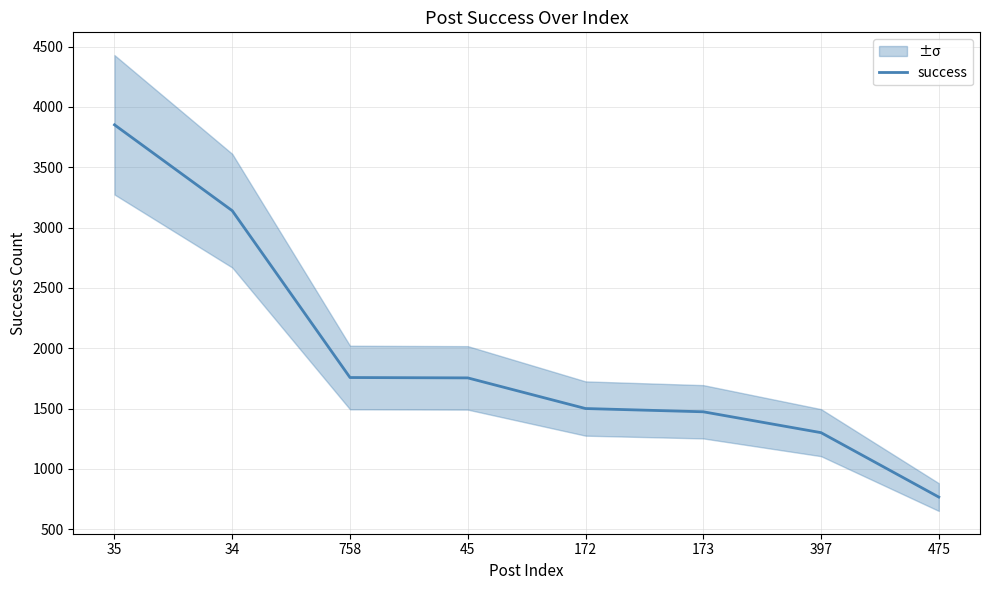

What is the minimum value shown in the chart?

766